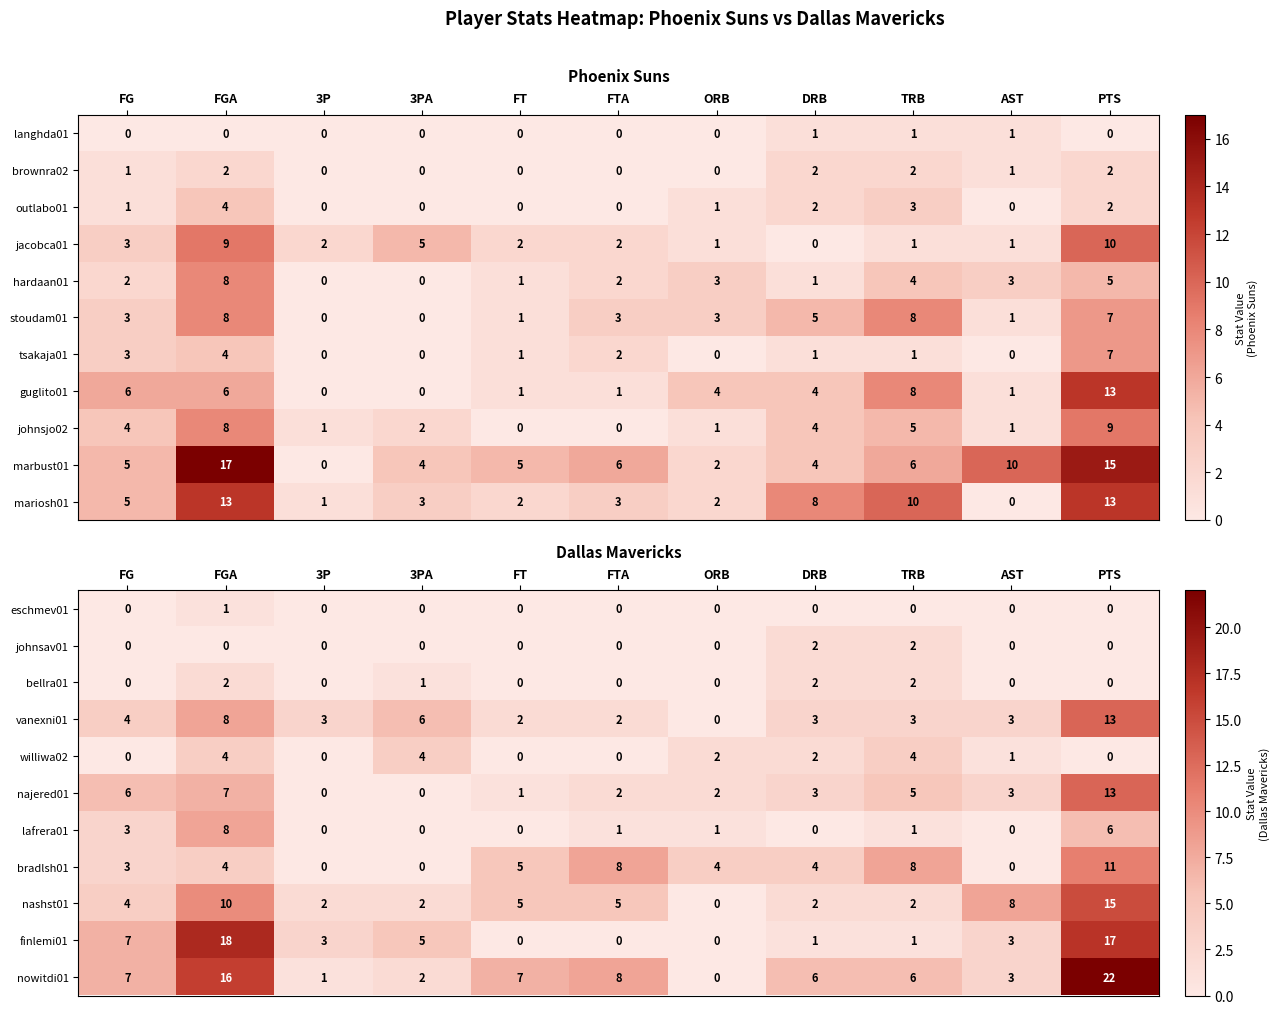

Where is nowitdi01 nearest to the value 11?

FTA